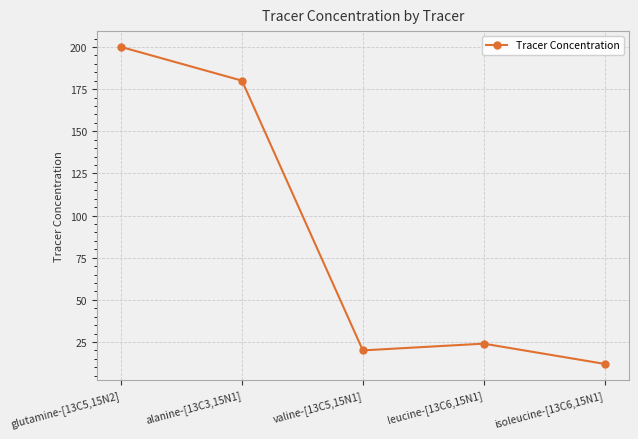

Which has a higher value, isoleucine-[13C6,15N1] or glutamine-[13C5,15N2]?

glutamine-[13C5,15N2]